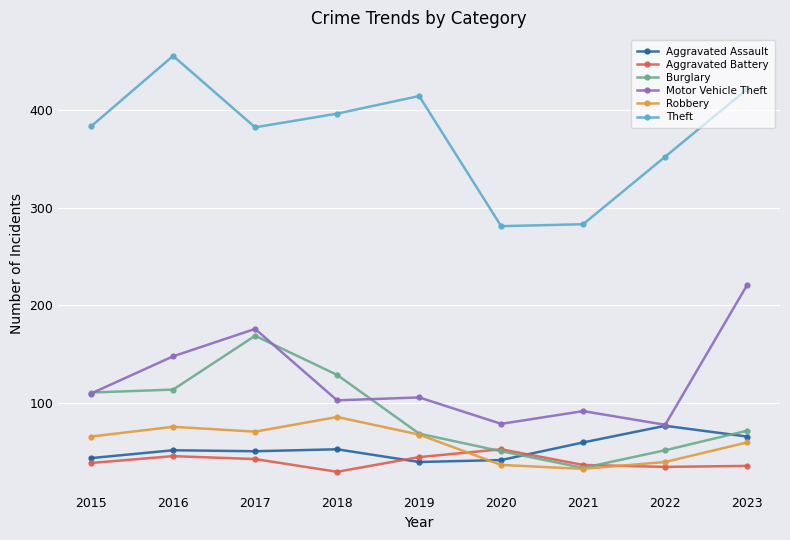

True or false: Theft and Aggravated Assault cross at least once.

False